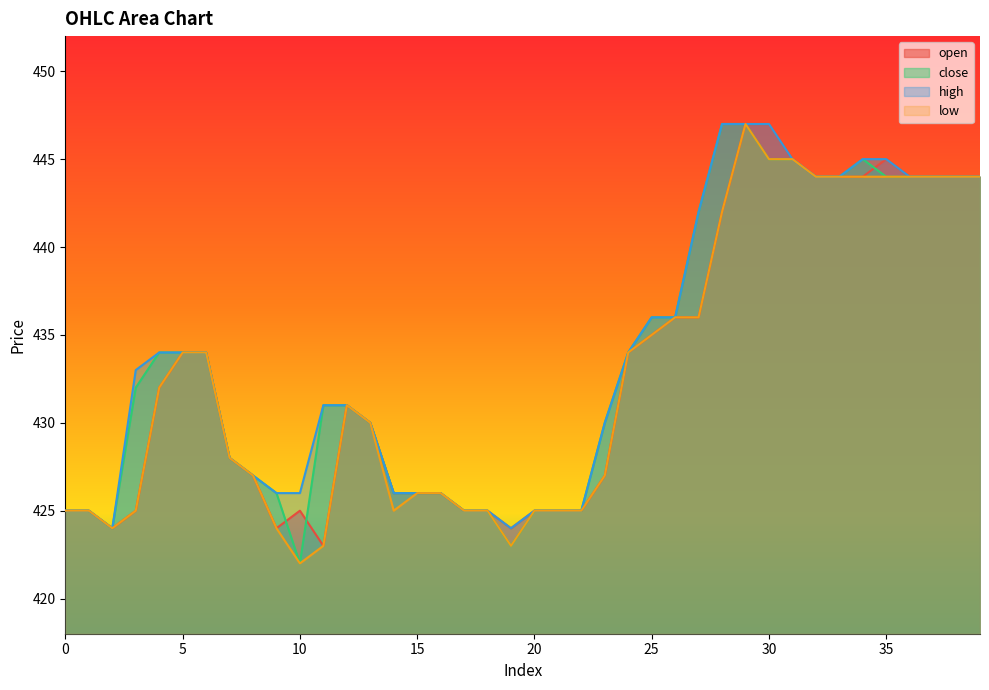

Which series has the largest total across all categories?

high